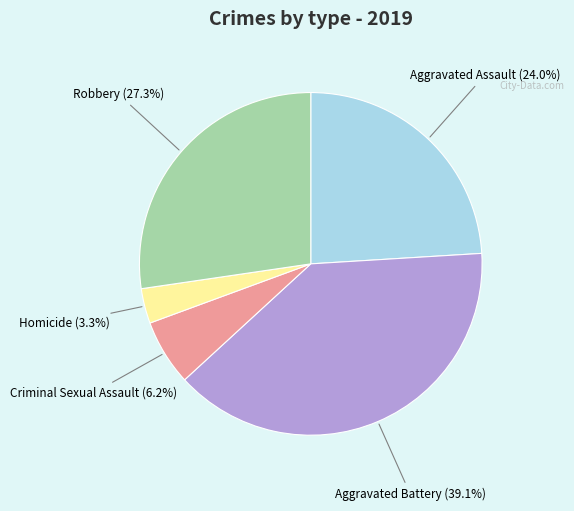

Does Homicide represent more than half of the total?

No